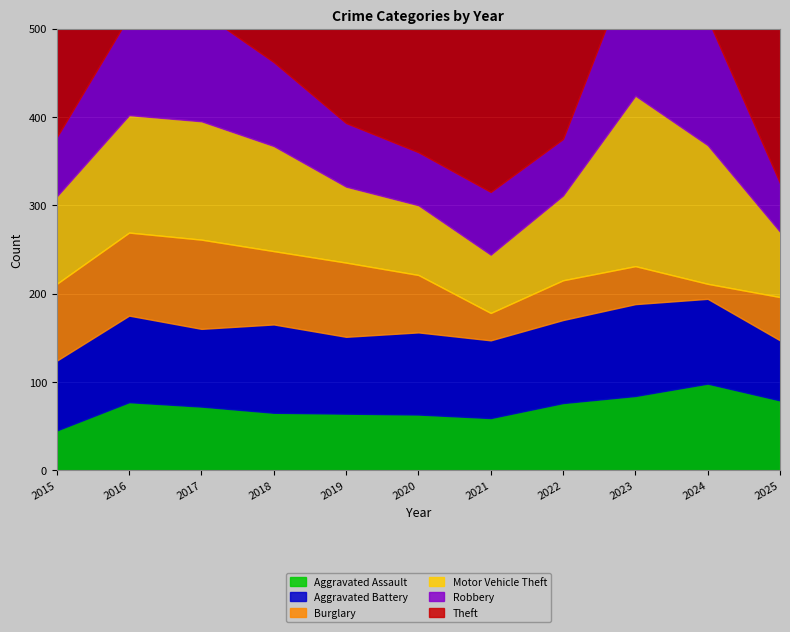

At which label is Burglary closest to 59?

2020